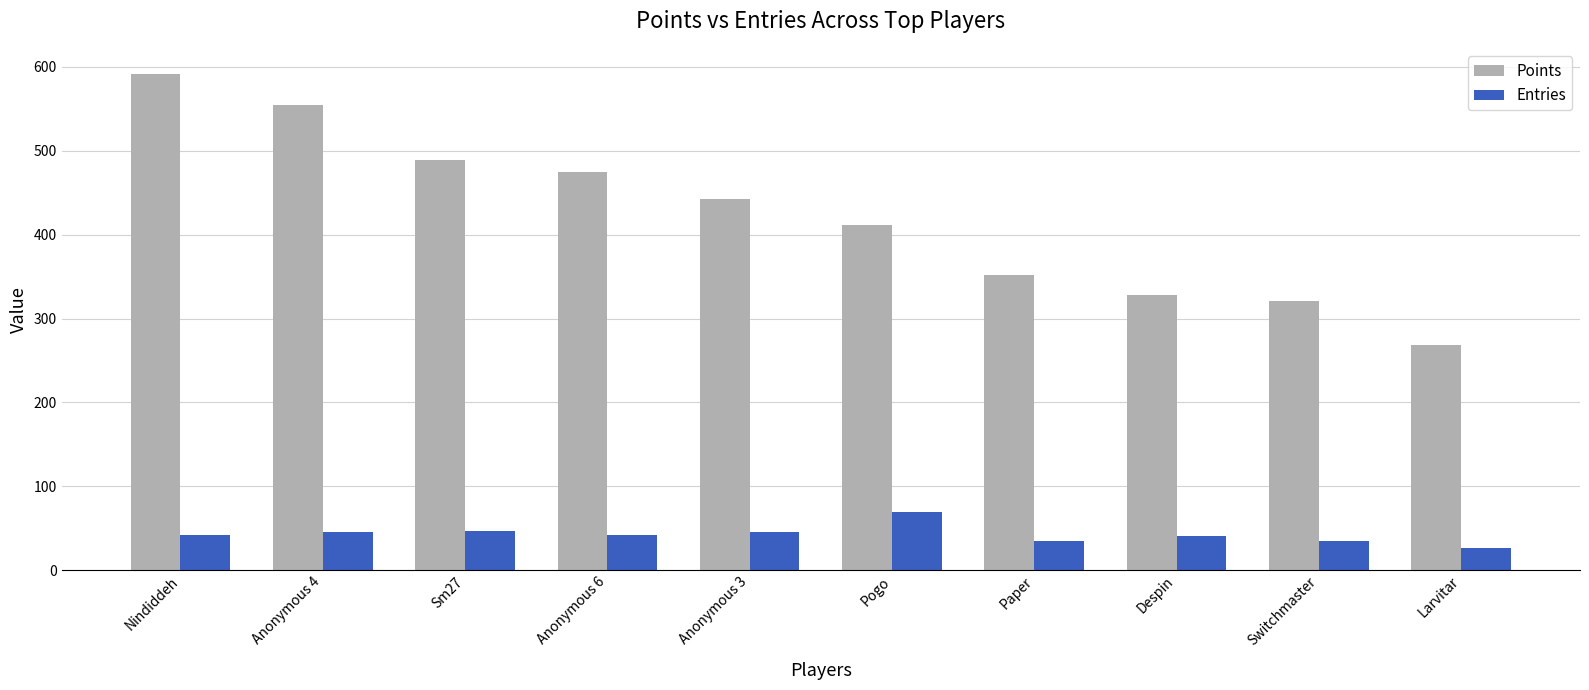

The Entries series shows 69 at Pogo. True or false?

True